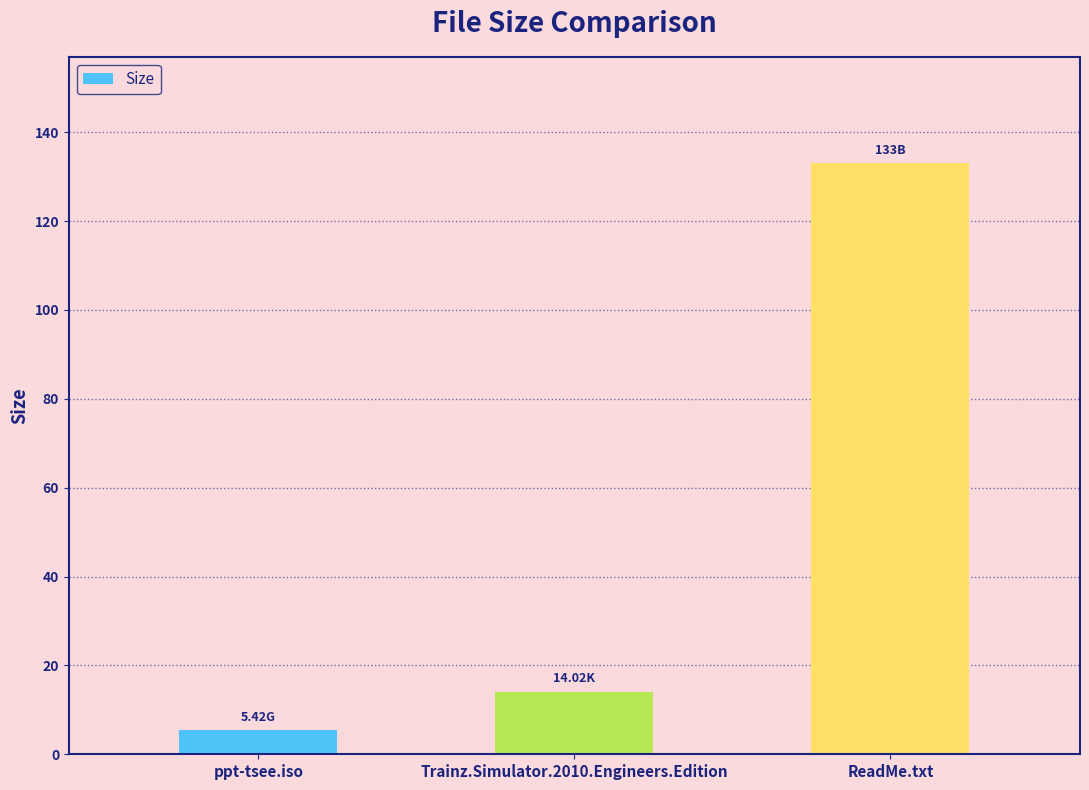

What is the sum of the values at ReadMe.txt and Trainz.Simulator.2010.Engineers.Edition?

147.0